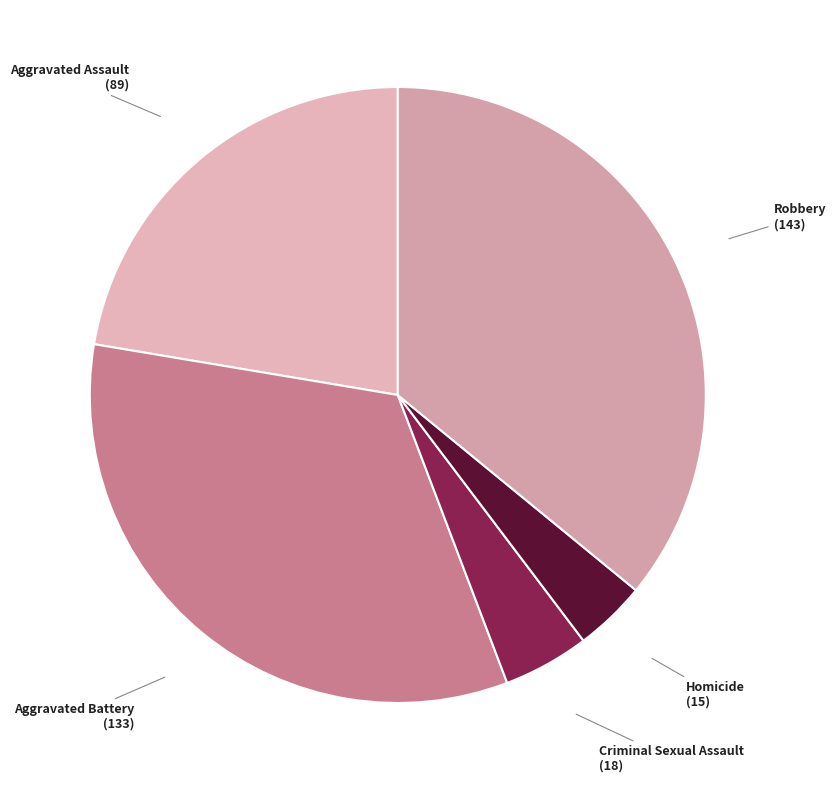

Combined, do Criminal Sexual Assault and Homicide account for over 50%?

No